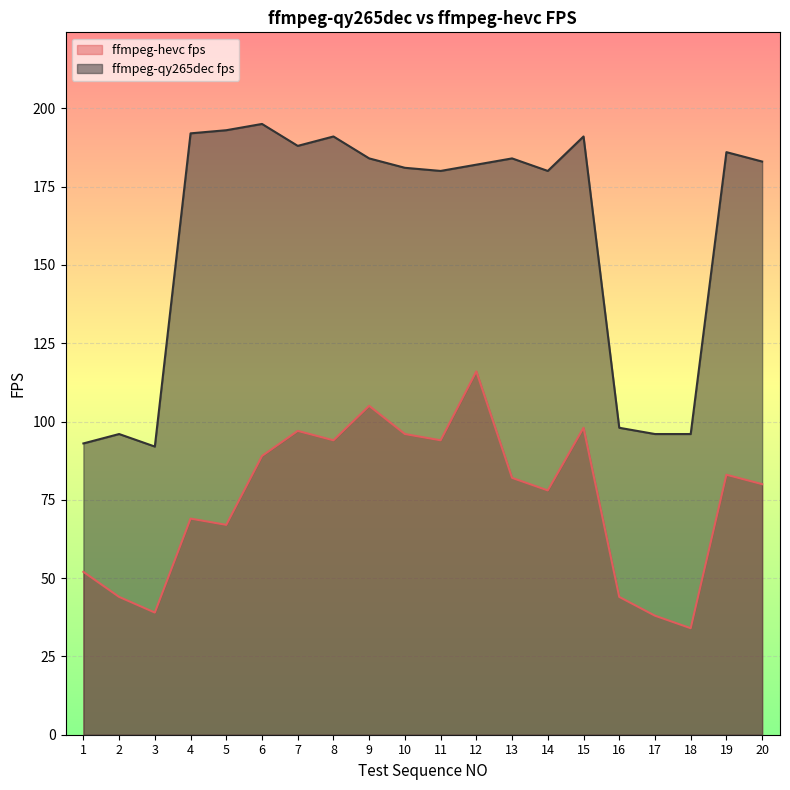

At which category does ffmpeg-hevc fps reach its first local valley?

3